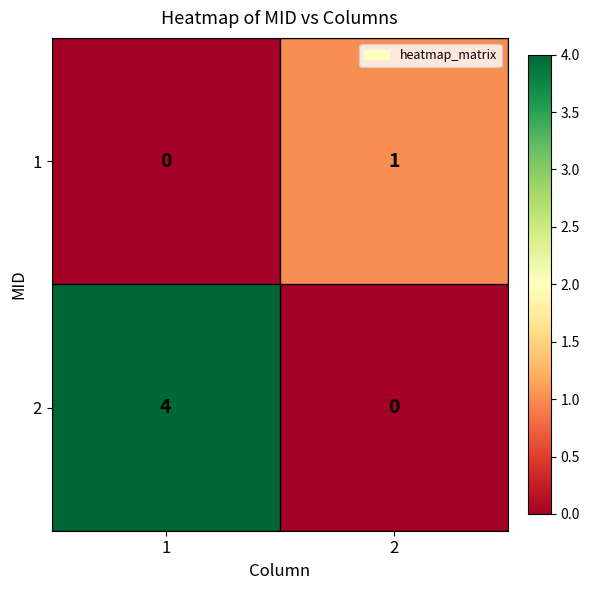

What is the greatest value displayed?

4